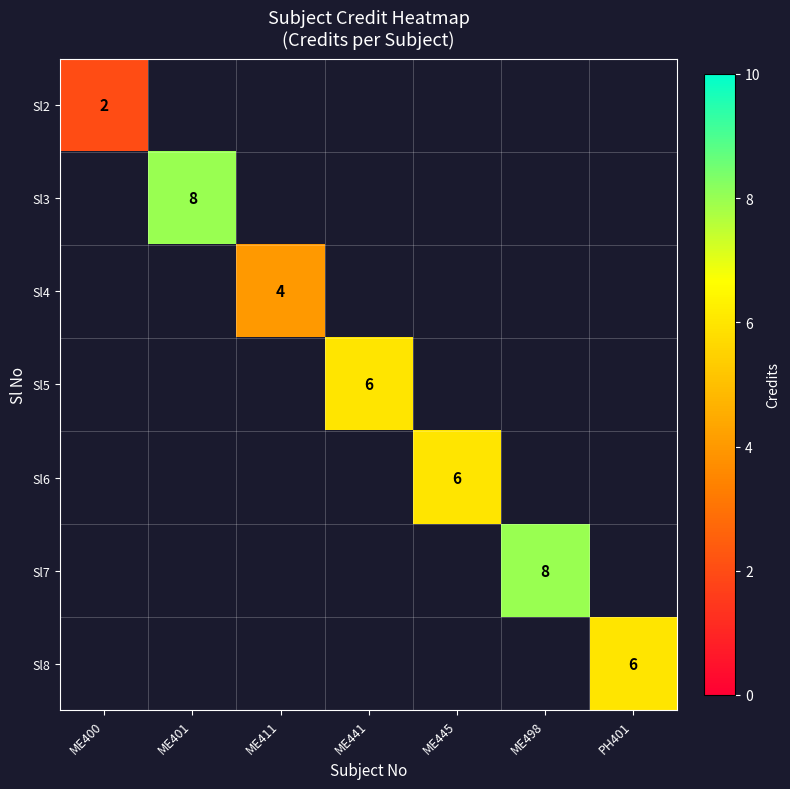

Count the number of data series in this chart.

7